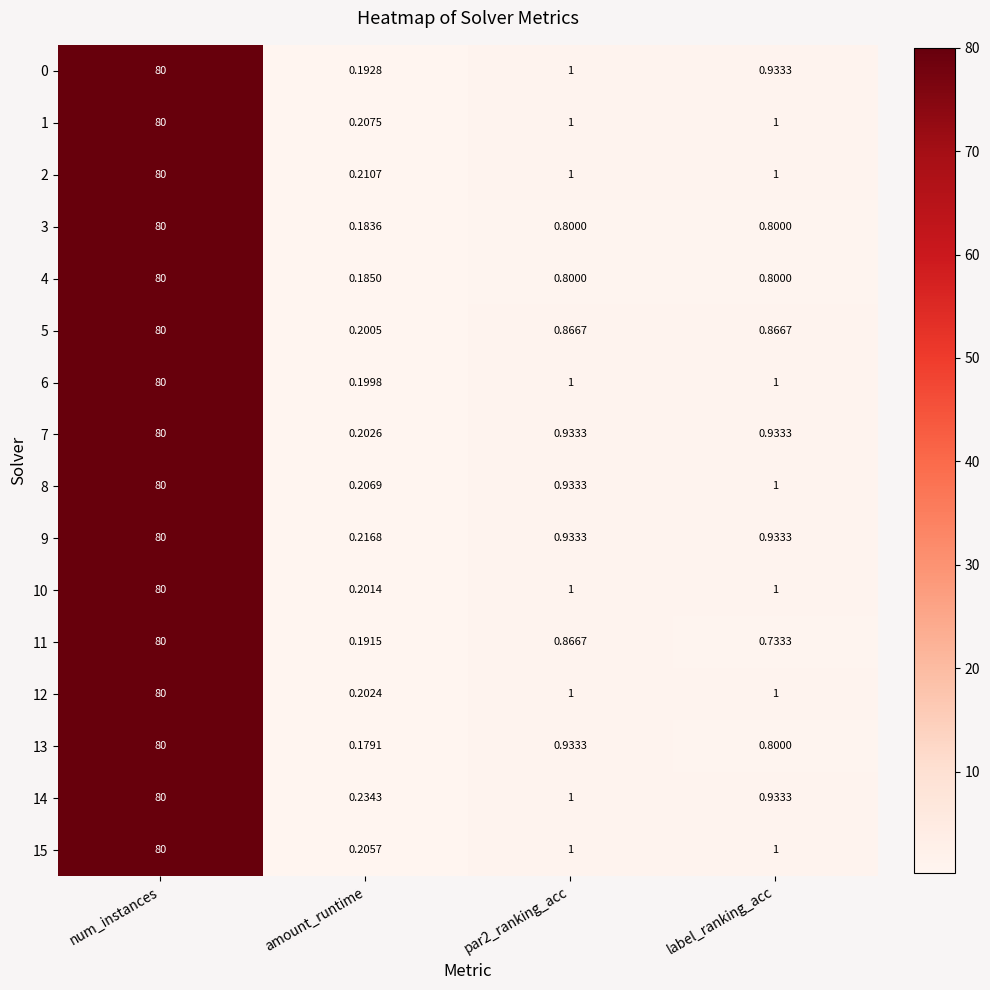

Between num_instances and label_ranking_acc, which series saw the biggest shift?

11